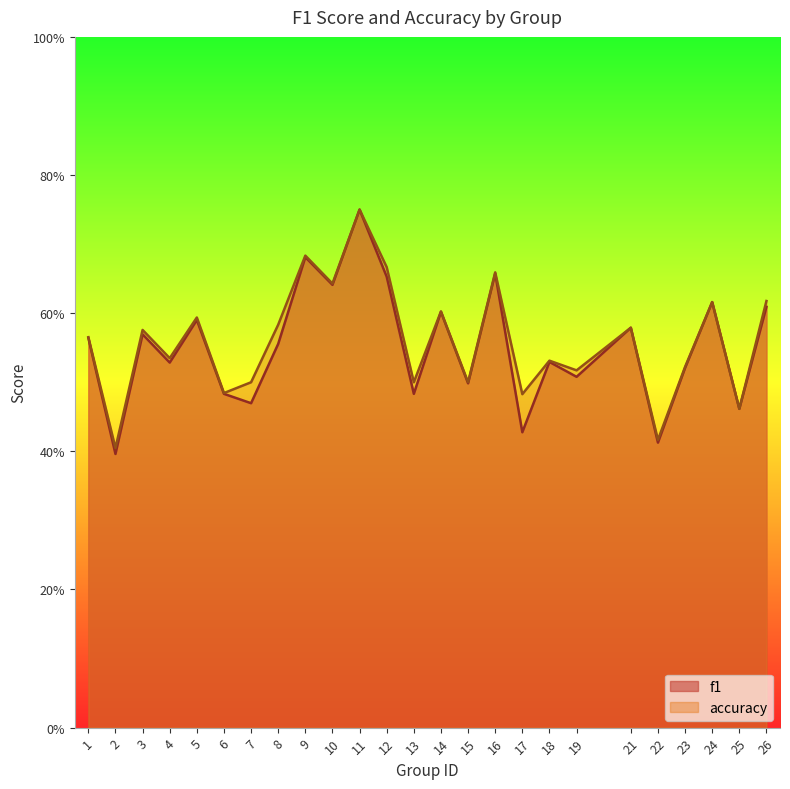

Reading left to right, transcribe all the data shown in this chart.

f1: 1=0.6	2=0.4	3=0.6	4=0.5	5=0.6	6=0.5	7=0.5	8=0.6	9=0.7	10=0.6	11=0.8	12=0.7	13=0.5	14=0.6	15=0.5	16=0.7	17=0.4	18=0.5	19=0.5	21=0.6	22=0.4	23=0.5	24=0.6	25=0.5	26=0.6
accuracy: 1=0.6	2=0.4	3=0.6	4=0.5	5=0.6	6=0.5	7=0.5	8=0.6	9=0.7	10=0.6	11=0.8	12=0.7	13=0.5	14=0.6	15=0.5	16=0.7	17=0.5	18=0.5	19=0.5	21=0.6	22=0.4	23=0.5	24=0.6	25=0.5	26=0.6